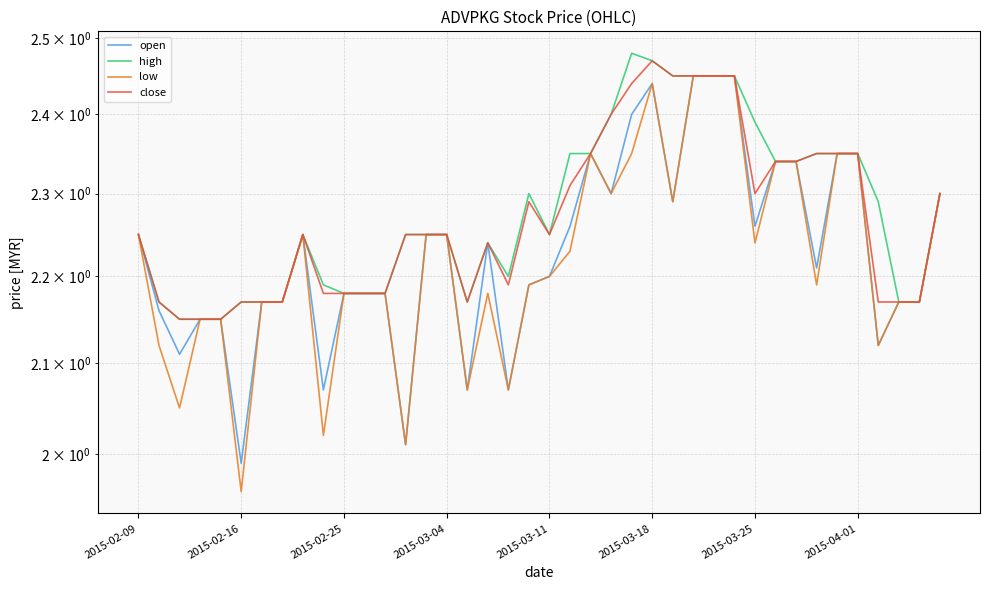

True or false: high and close intersect in this chart.

False